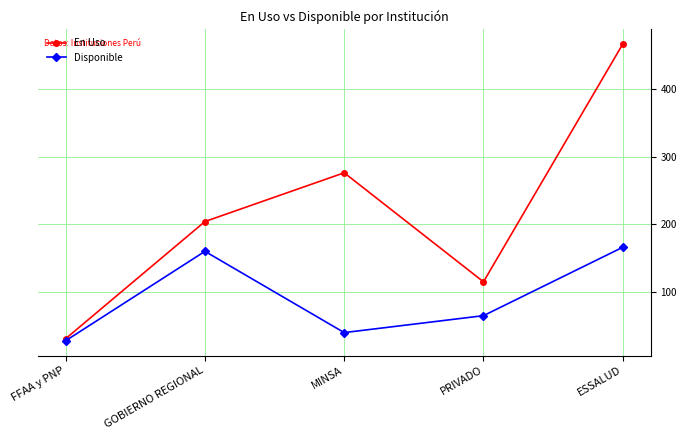

List the series in order of their peak value, lowest first.

Disponible, En Uso